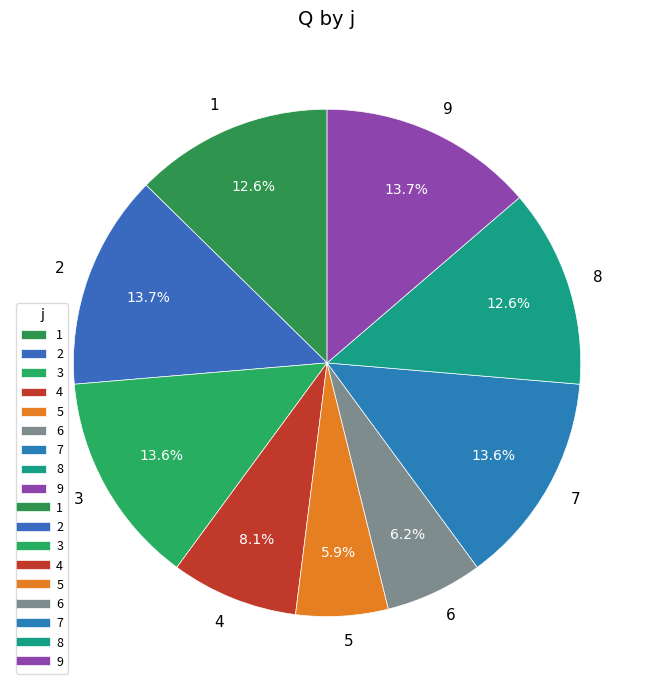

Does any single category account for the majority?

No